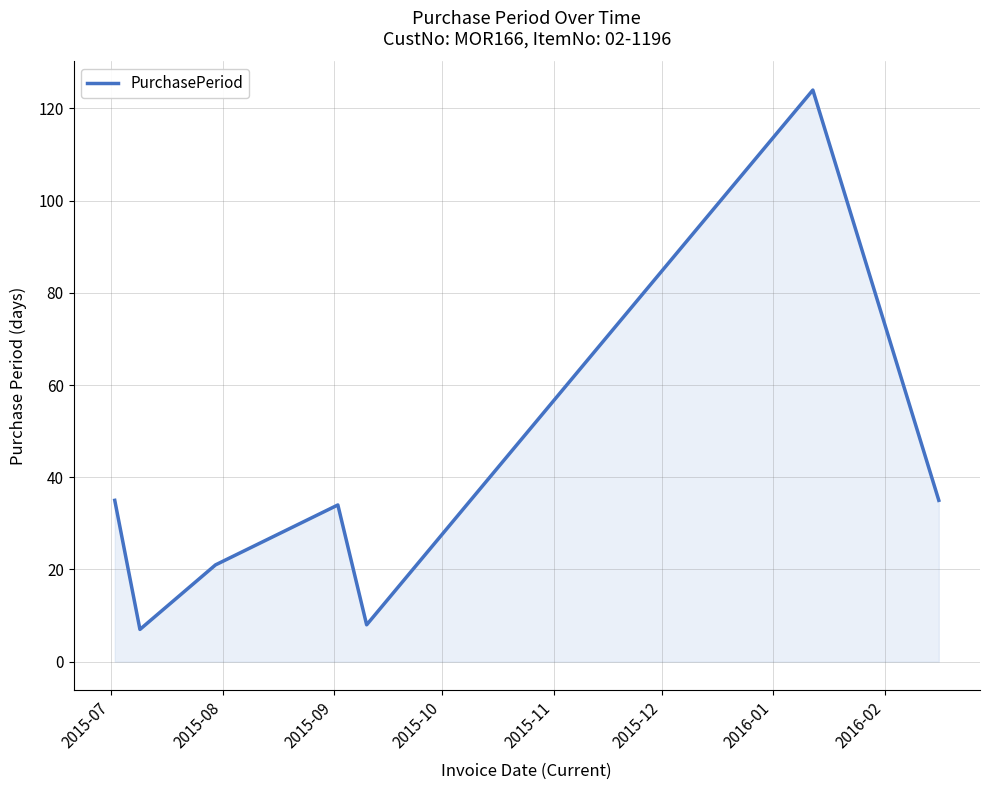

What is the sum of all values?

264